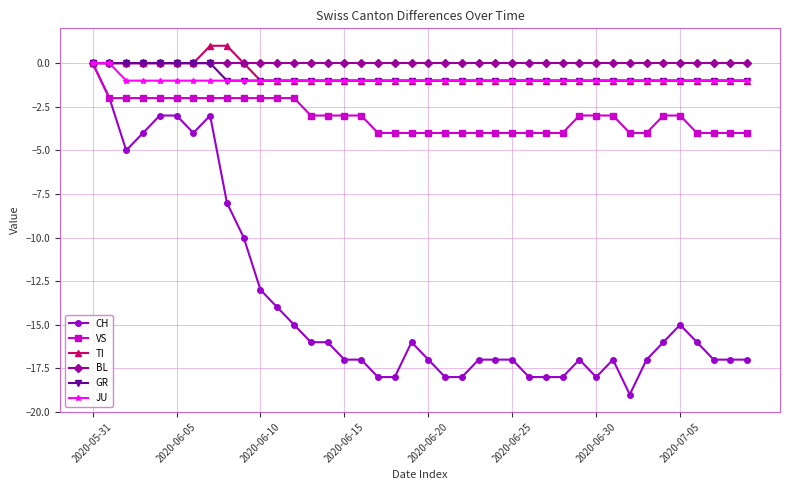

Which series has the largest range (max minus min)?

CH